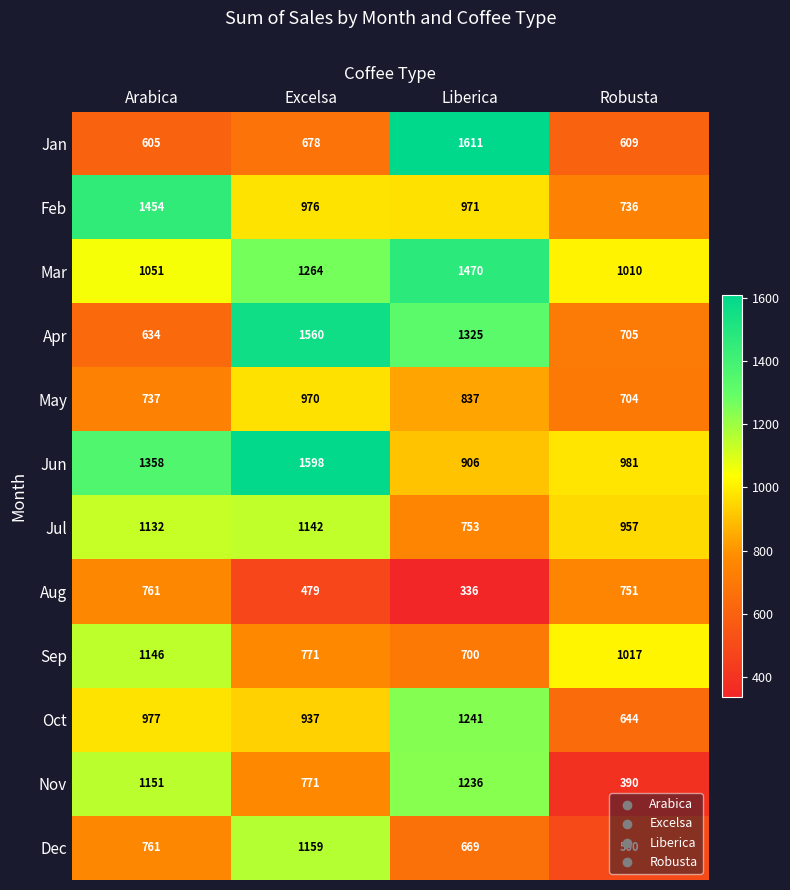

Which series has the largest range (max minus min)?

Jan